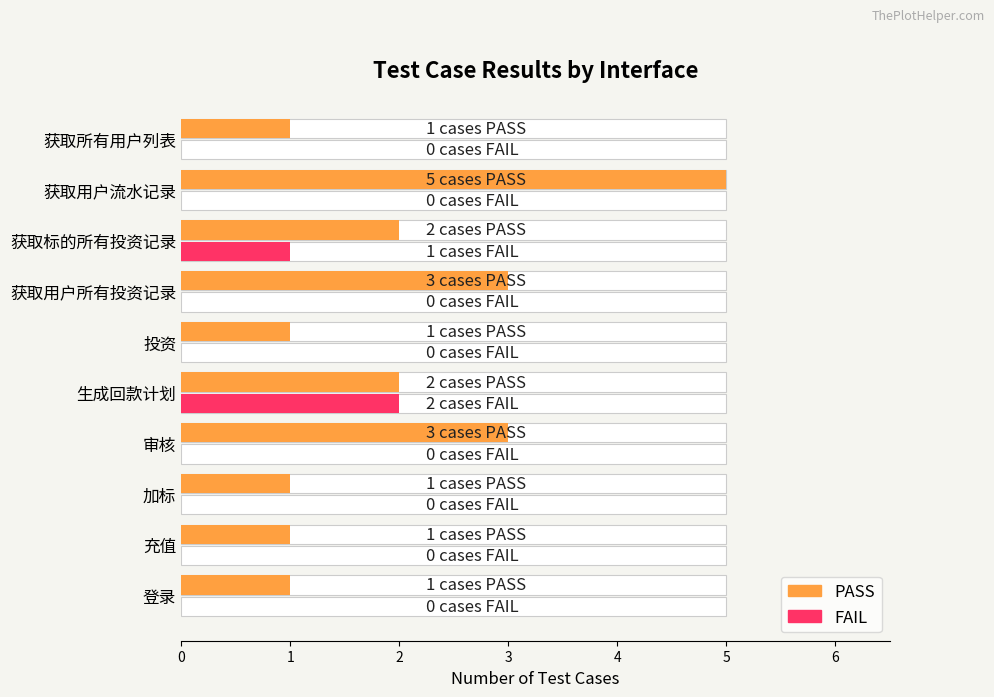

How many FAIL values are between 0 and 1?

9